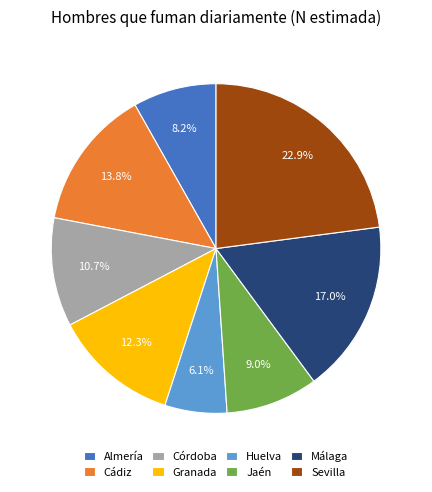

Is the sum of Sevilla and Huelva greater than half?

No